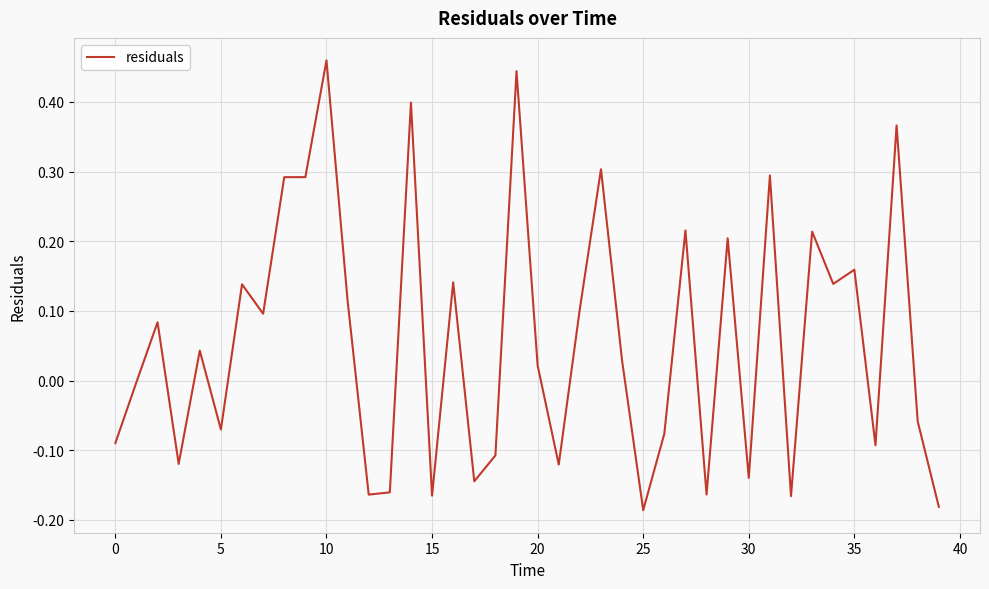

What is the difference between the maximum and minimum values?

0.6